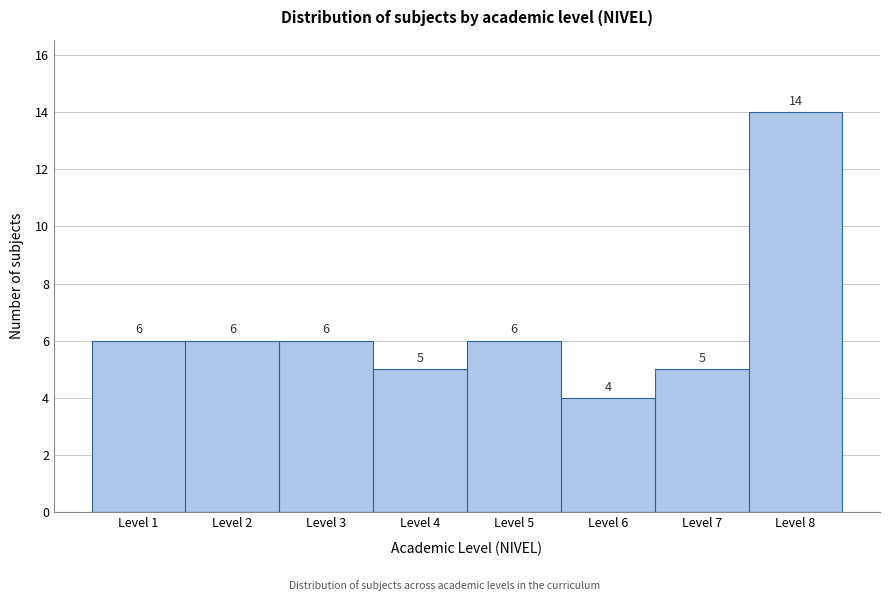

Reading left to right, extract all data points from this chart.

6	6	6	5	6	4	5	14